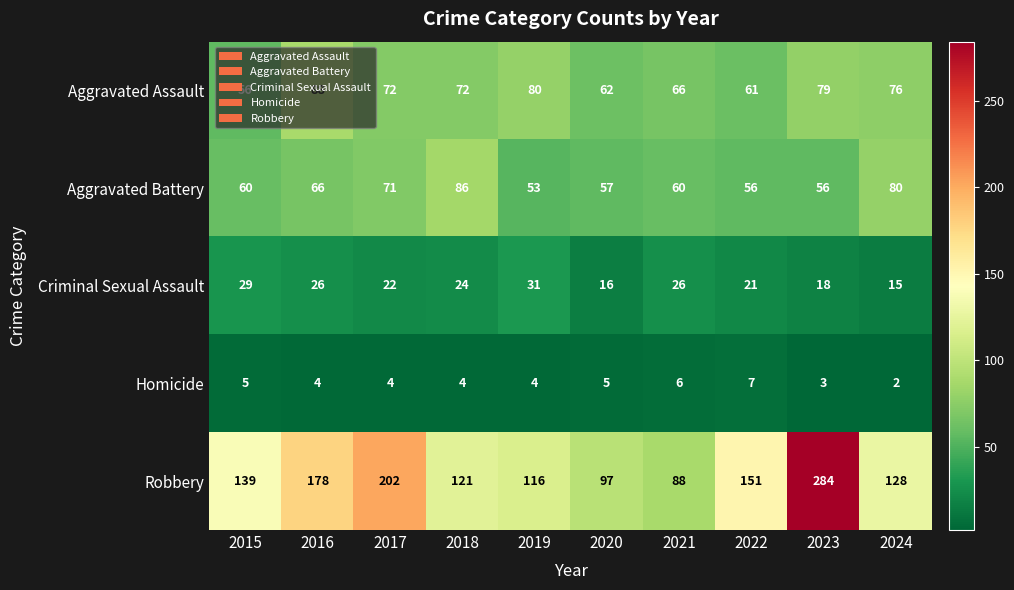

Which series has the largest range (max minus min)?

Robbery